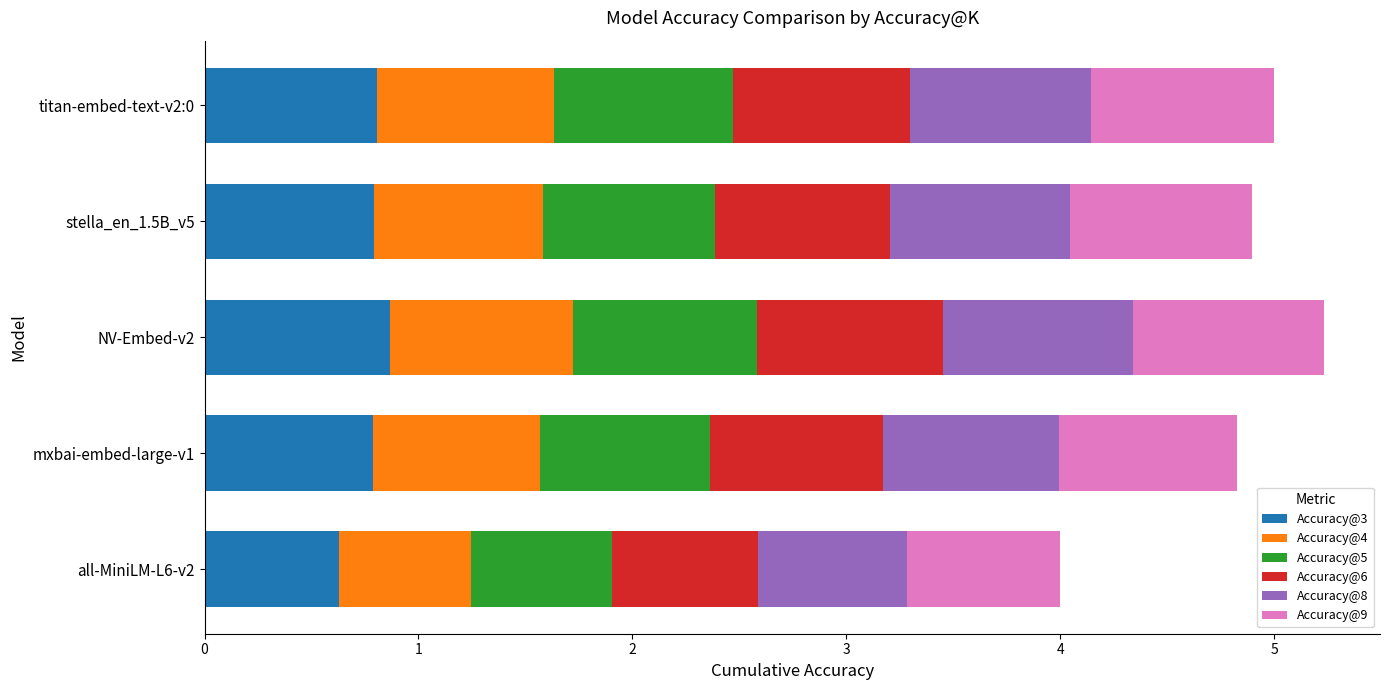

True or false: Accuracy@3 has a value of 0.6 at all-MiniLM-L6-v2.

True